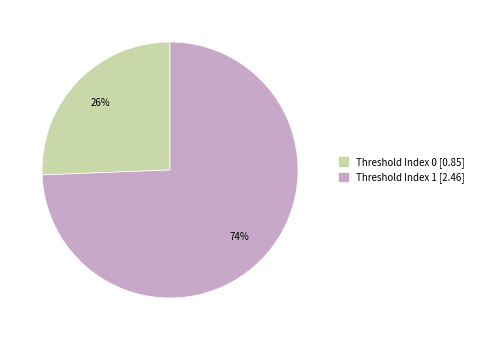

Does any single category account for the majority?

Yes